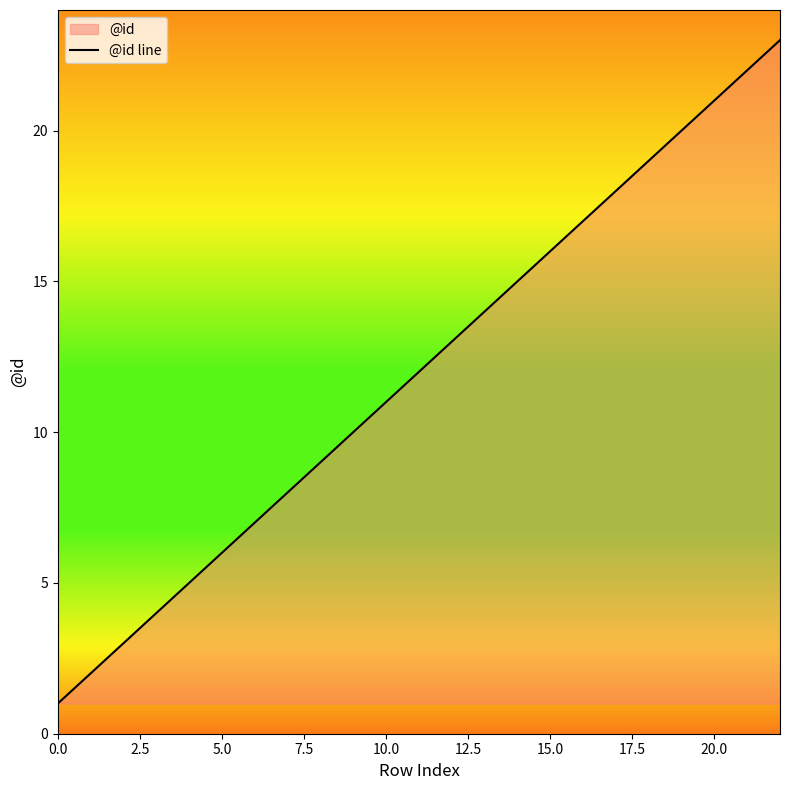

What is the difference between the maximum and minimum values?

22